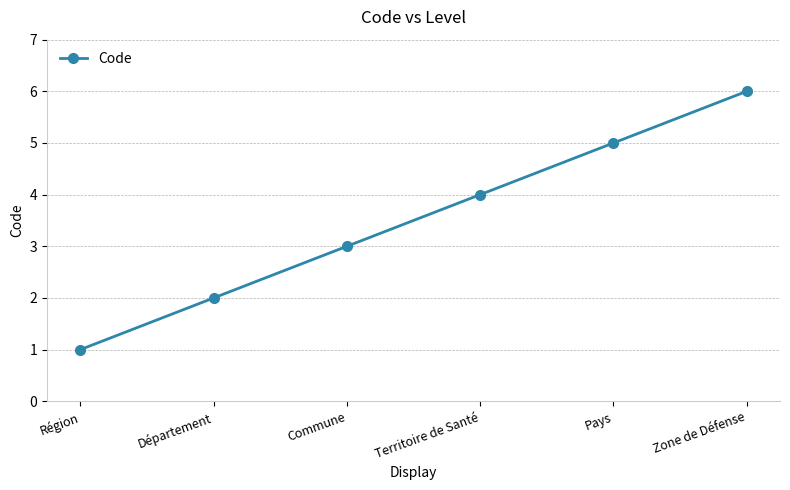

Count the values in the range 2 to 5.

4